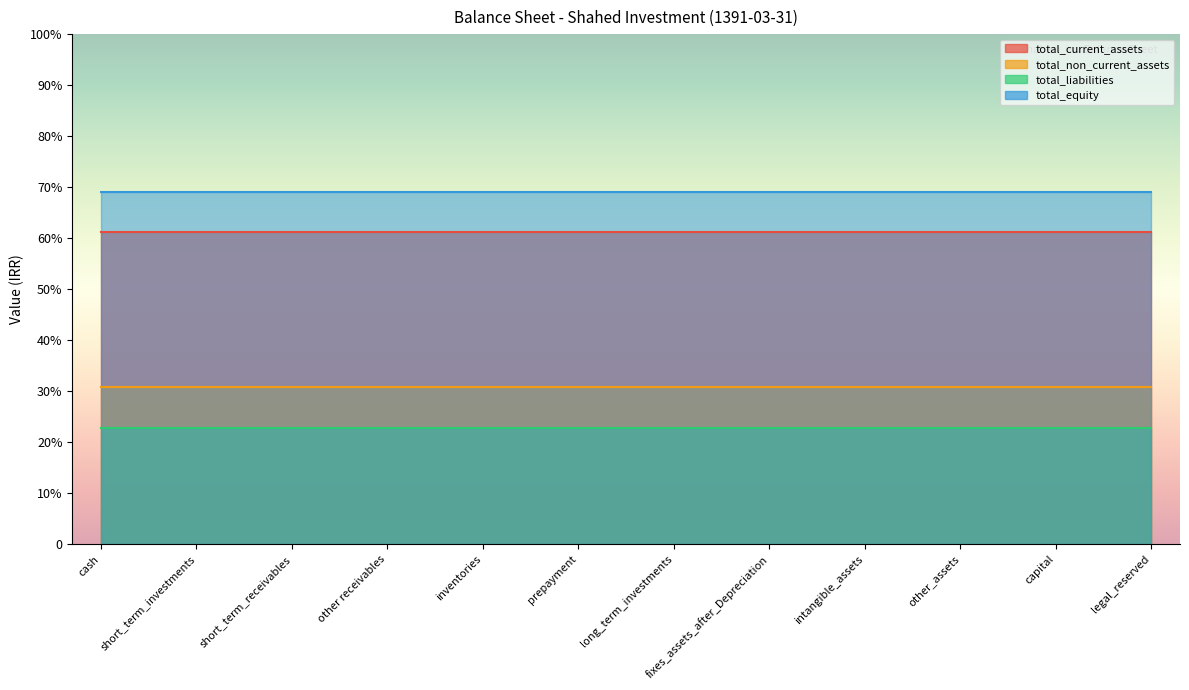

Reading left to right, transcribe all the data shown in this chart.

total_current_assets: 3056233	3056233	3056233	3056233	3056233	3056233	3056233	3056233	3056233	3056233	3056233	3056233
total_non_current_assets: 1537466	1537466	1537466	1537466	1537466	1537466	1537466	1537466	1537466	1537466	1537466	1537466
total_liabilities: 1141620	1141620	1141620	1141620	1141620	1141620	1141620	1141620	1141620	1141620	1141620	1141620
total_equity: 3452079	3452079	3452079	3452079	3452079	3452079	3452079	3452079	3452079	3452079	3452079	3452079